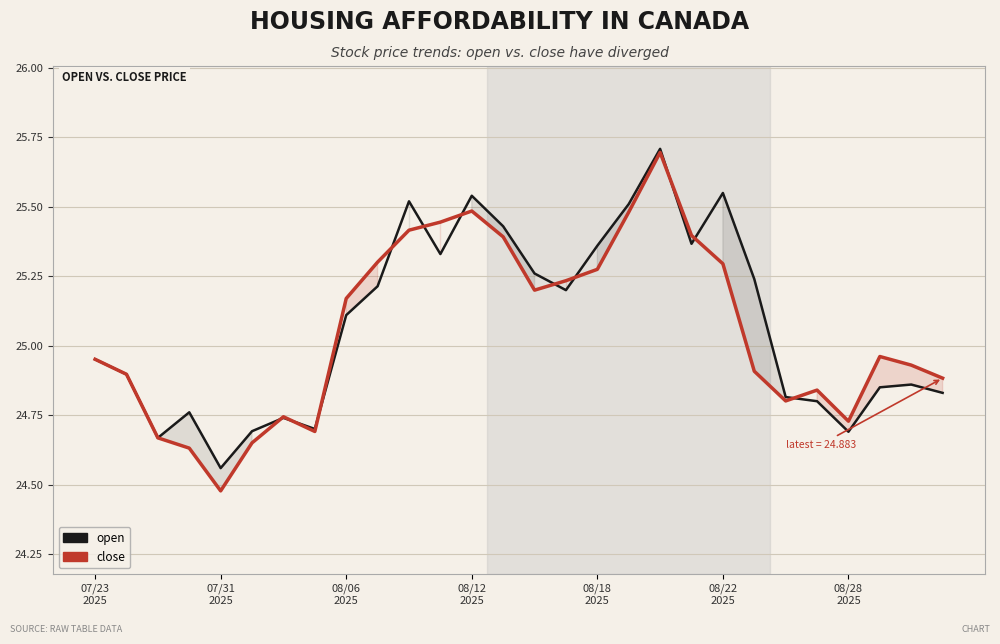

What is the maximum value for close?

25.7